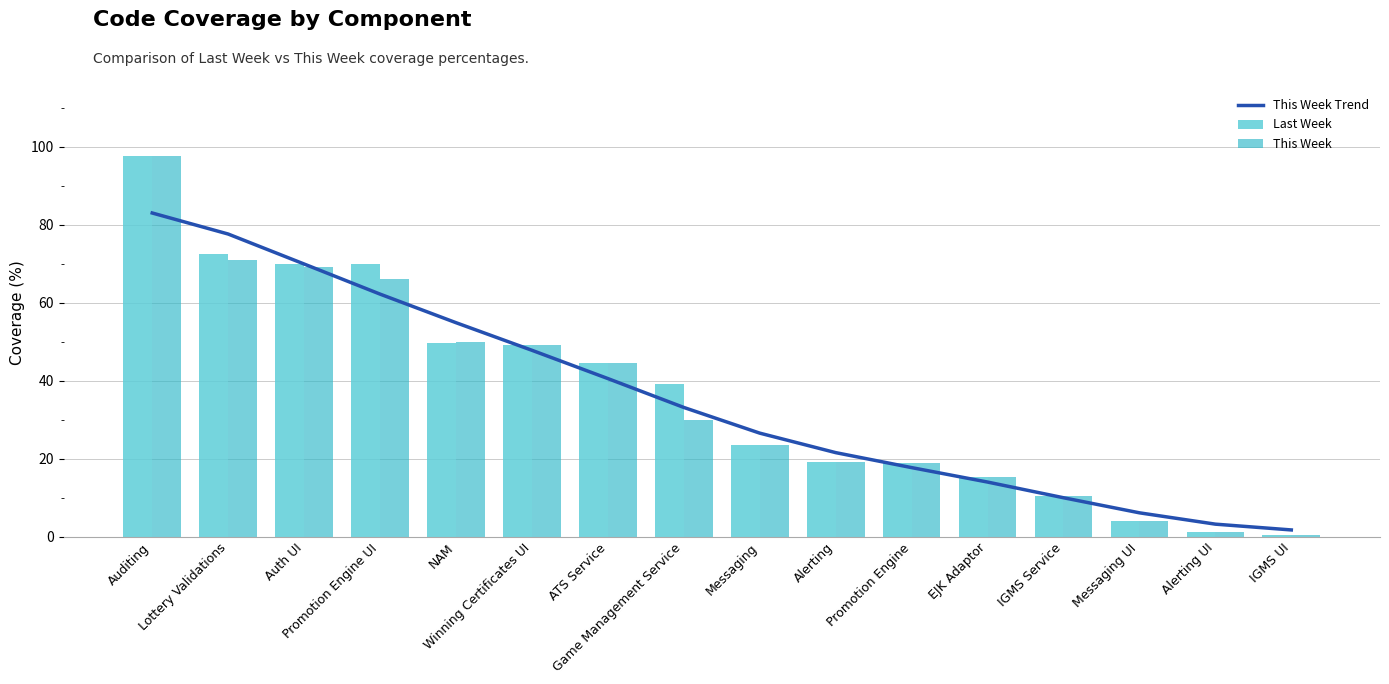

Rank the series by their maximum value, from lowest to highest.

This Week Trend, Last Week, This Week